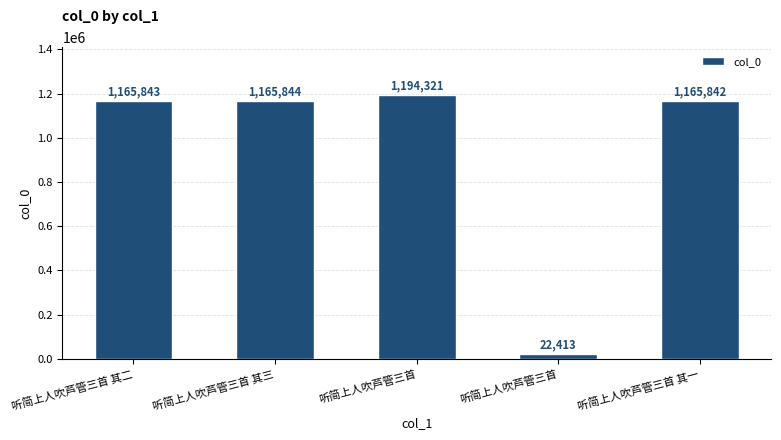

Does the chart contain any negative values?

No